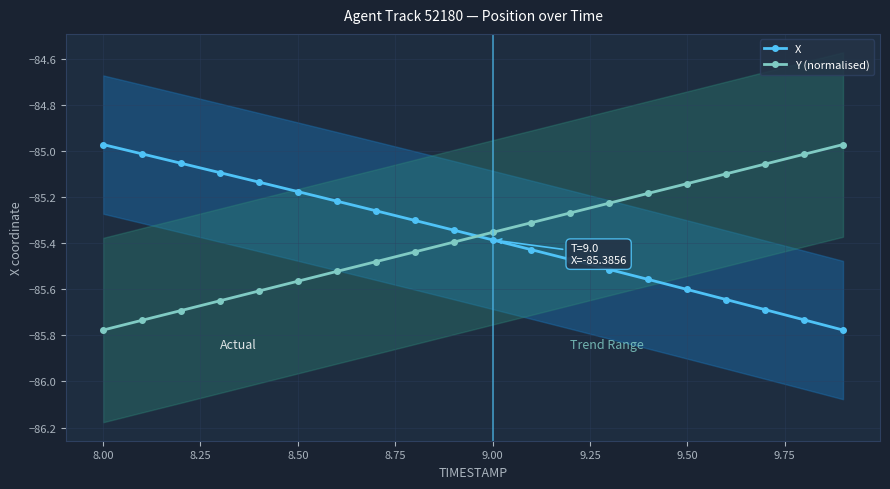

The X series shows -151.9 at 9.00. True or false?

False